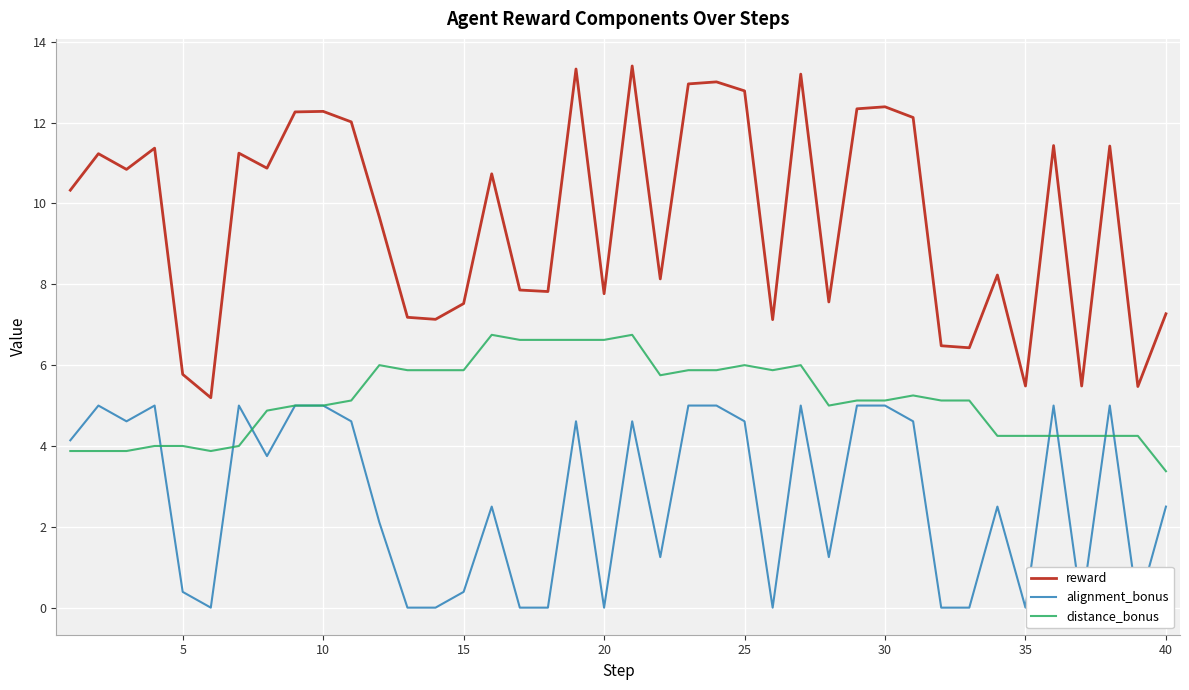

True or false: reward and distance_bonus cross at least once.

False